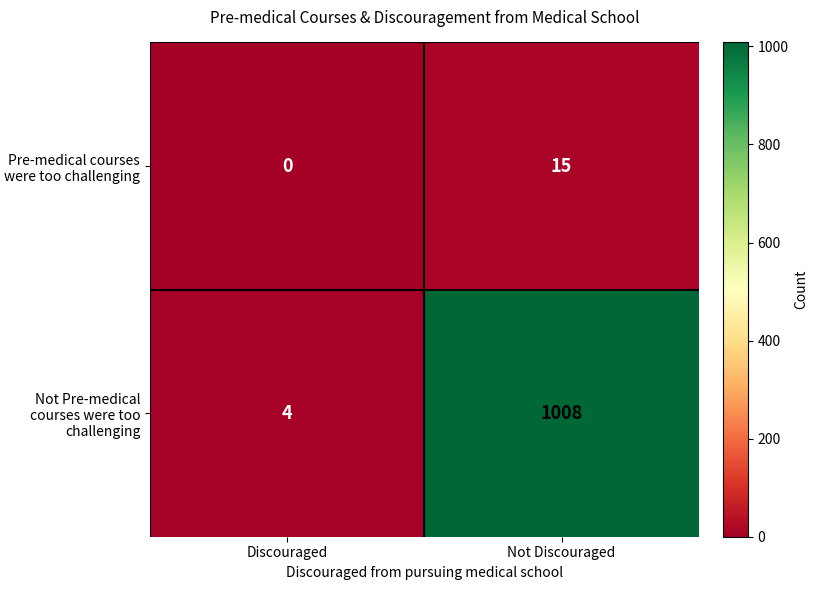

Rank the series by their average value, from lowest to highest.

Pre-medical courses were too challenging, Not Pre-medical courses were too challenging